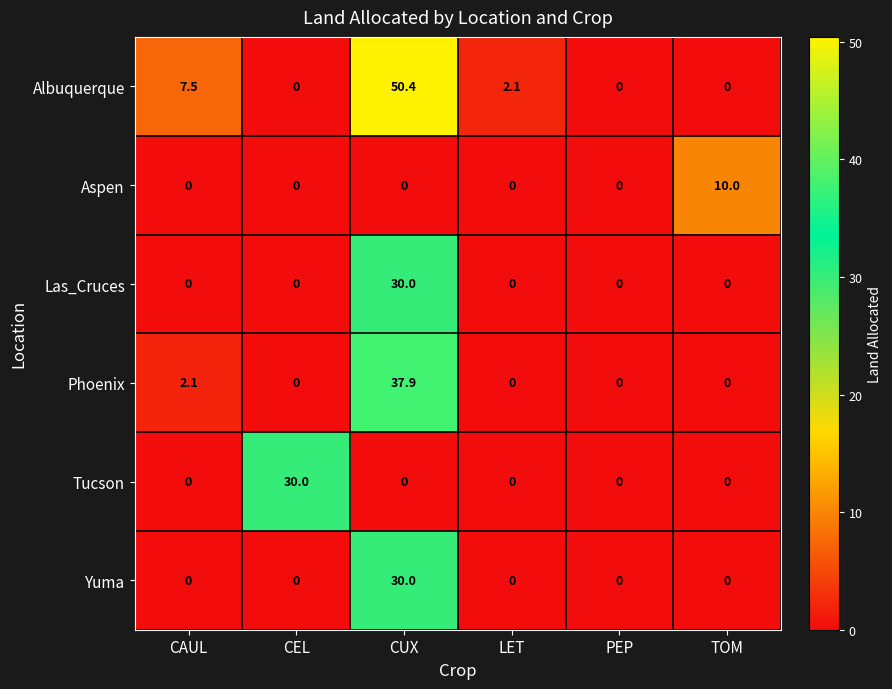

Which series has the largest total across all categories?

Albuquerque